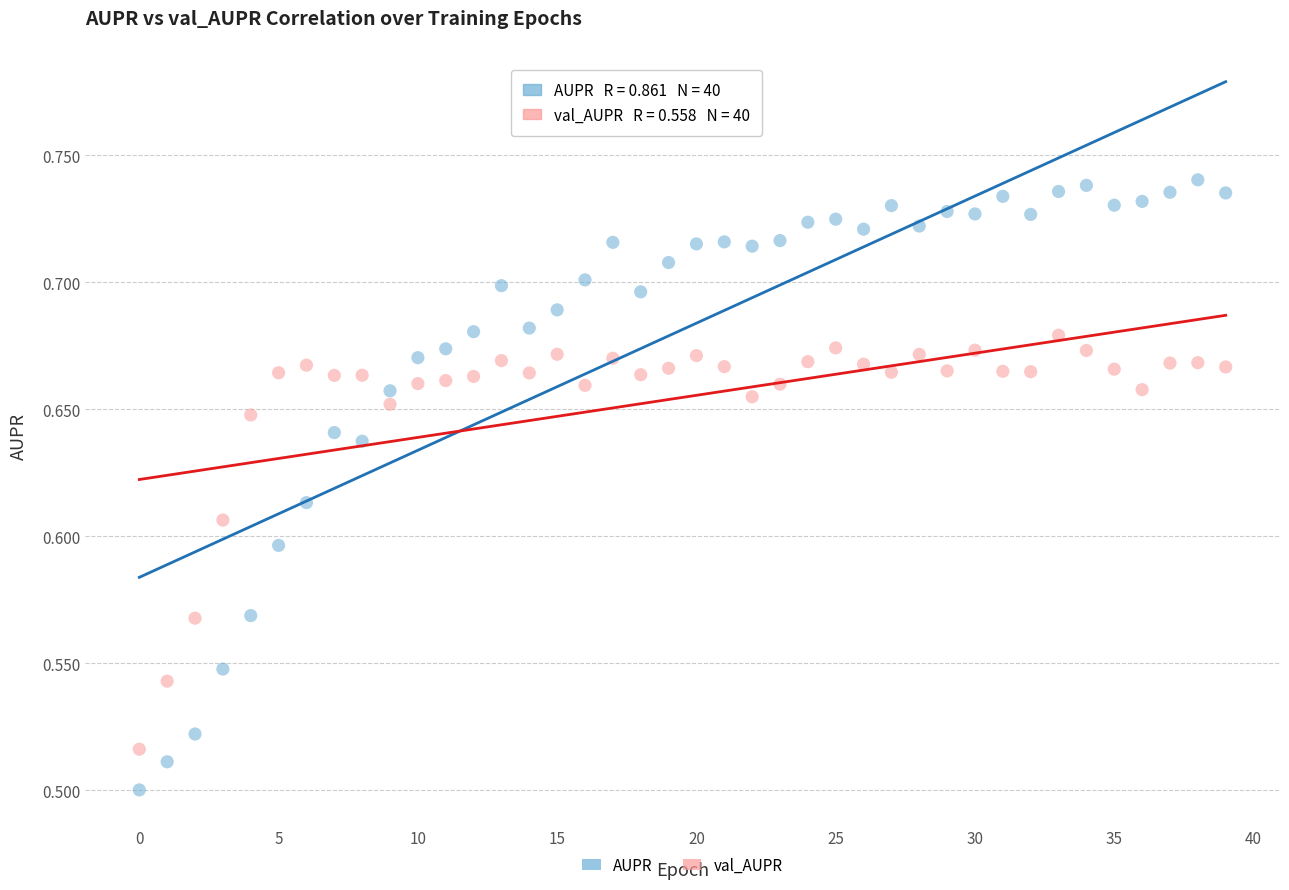

Which series reaches the minimum Y coordinate?

AUPR